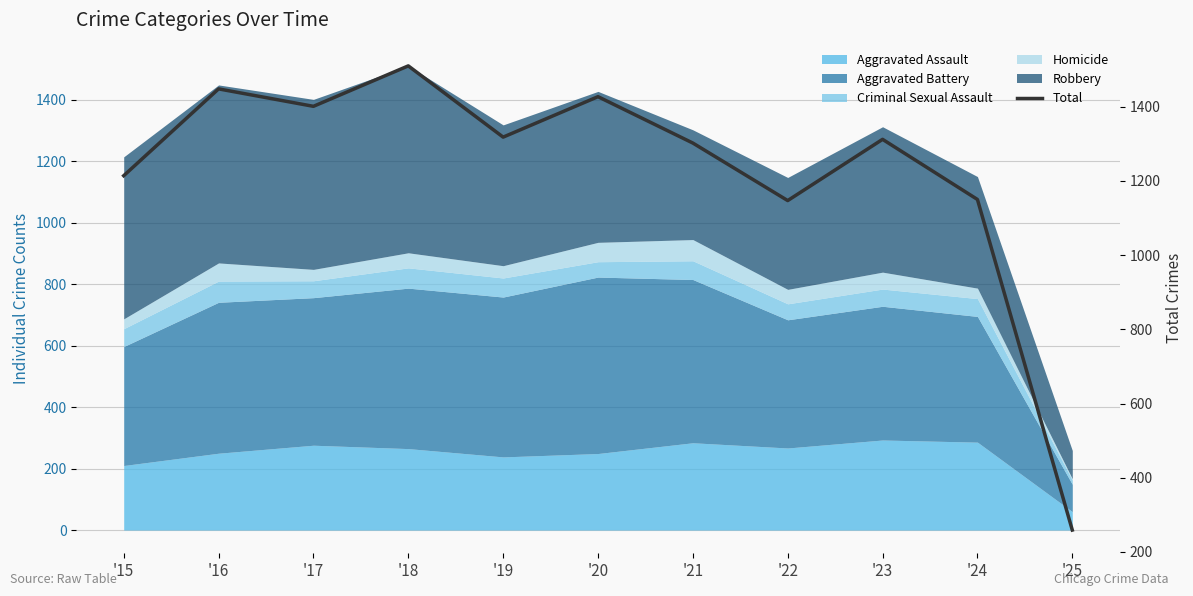

Read the value at '15, to the nearest 50.

1200